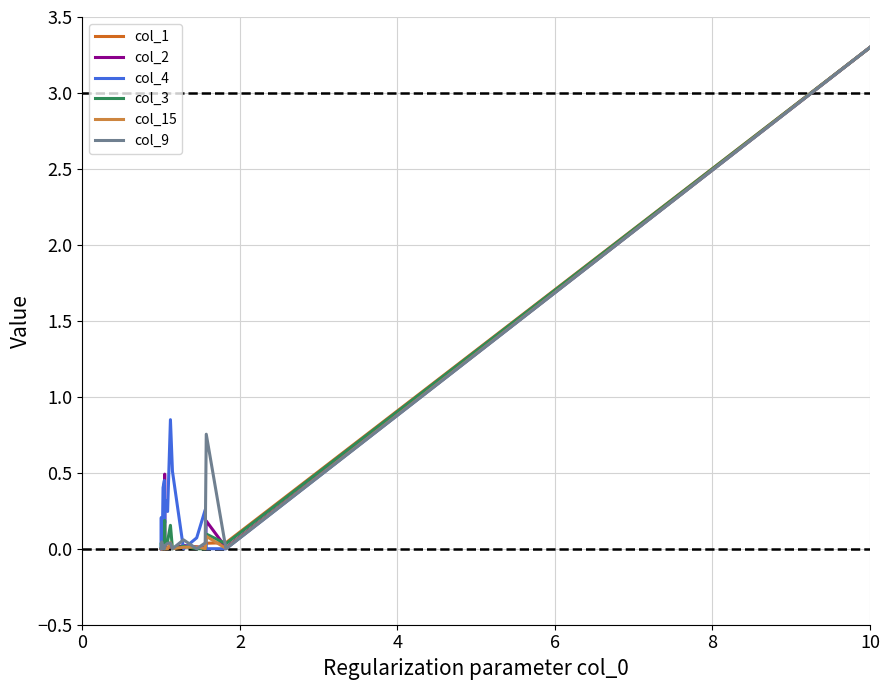

Does the chart have visible grid lines?

Yes